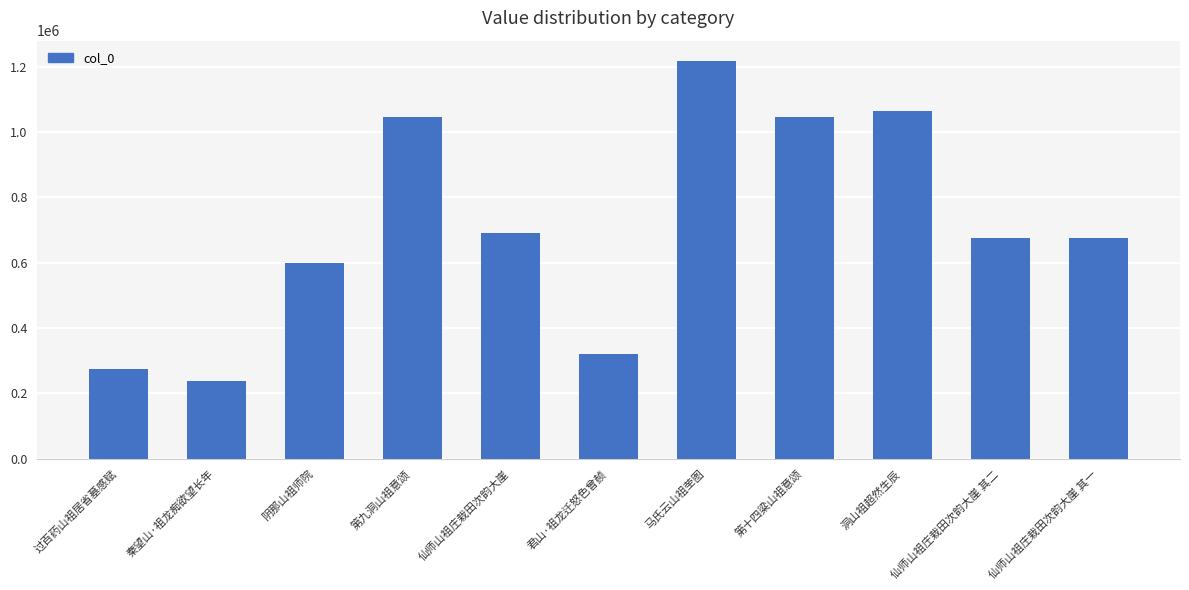

What is the maximum value shown in the chart?

1219161